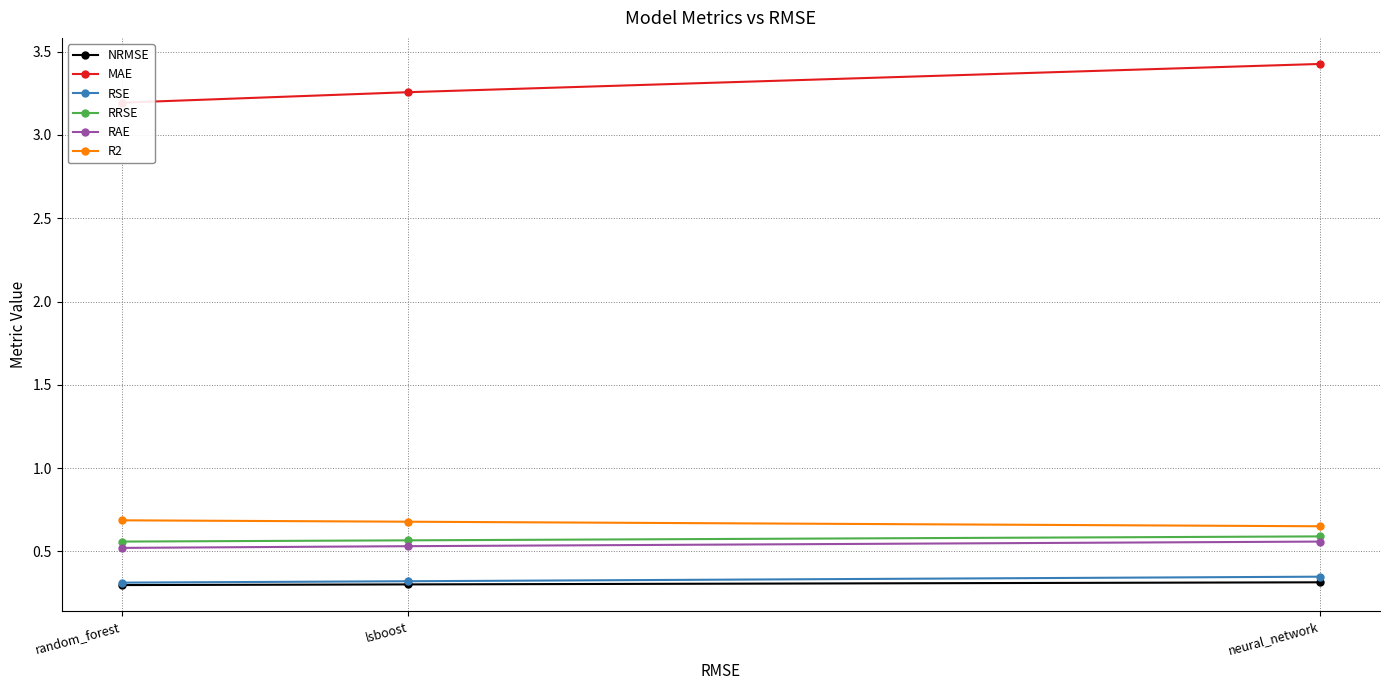

Reading right to left, what are all the values shown in this chart?

NRMSE: 0.3	0.3	0.3
MAE: 3.4	3.3	3.2
RSE: 0.3	0.3	0.3
RRSE: 0.6	0.6	0.6
RAE: 0.6	0.5	0.5
R2: 0.7	0.7	0.7